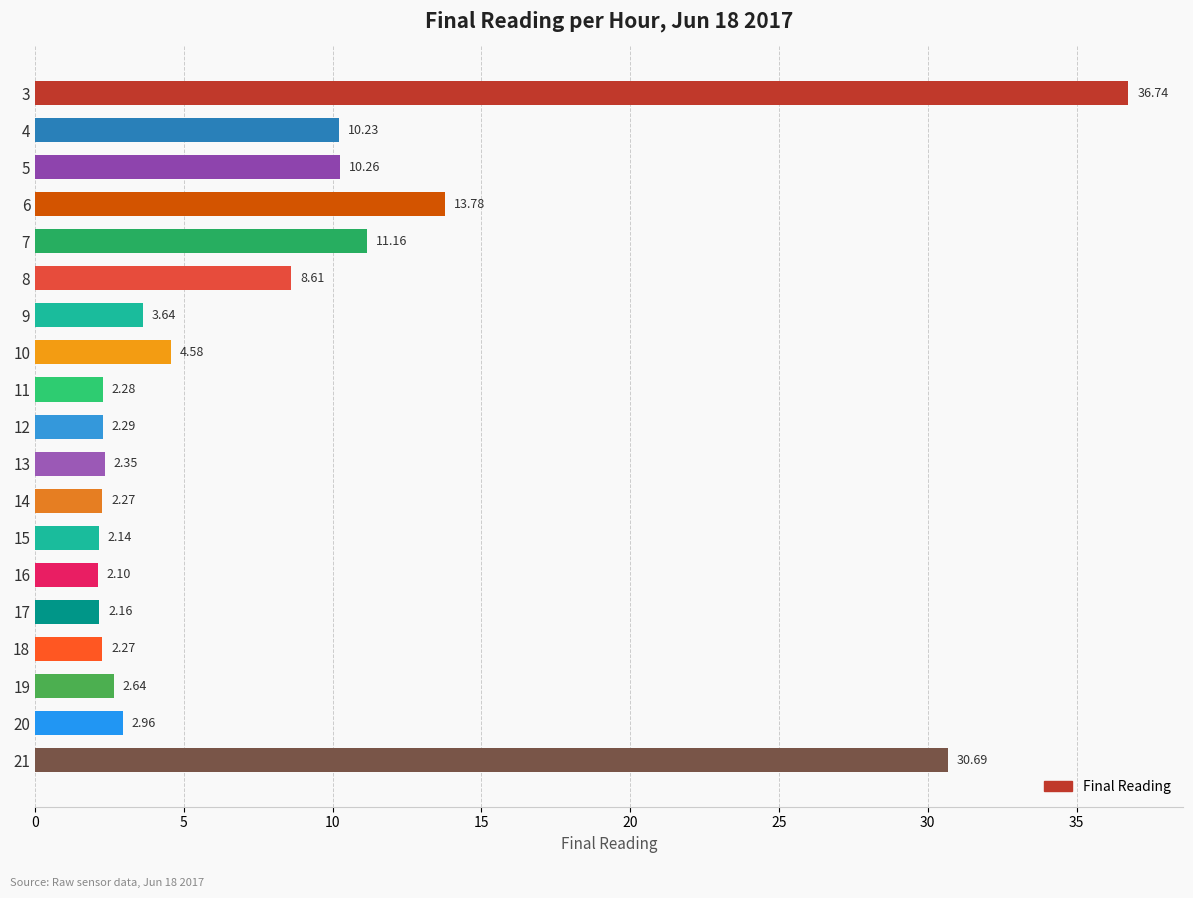

What is the change in value from 19 to 6?

+11.1